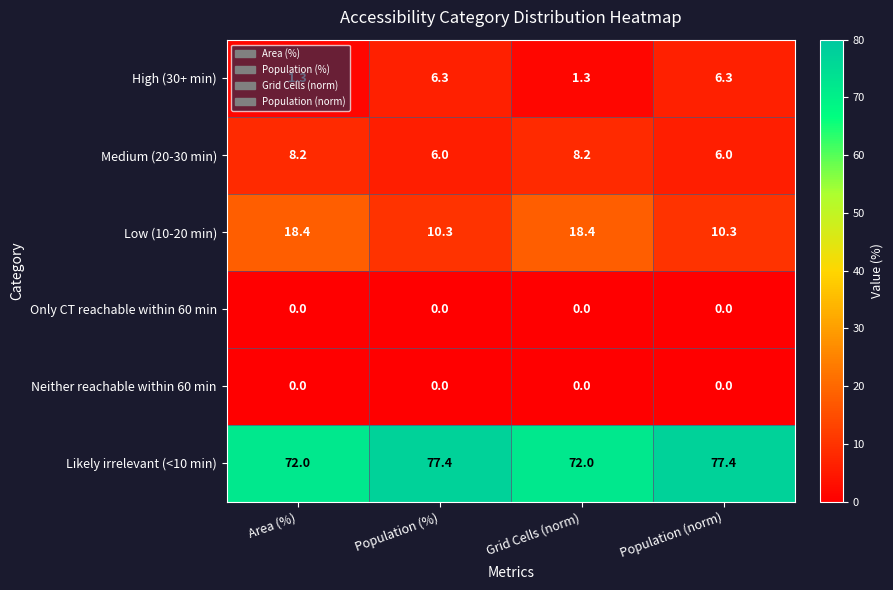

What is the approximate value of High (30+ min) at Area (%)?

1.3